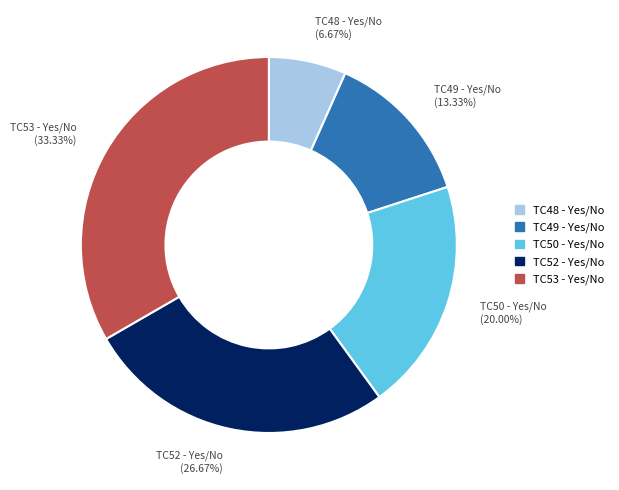

What is the total percentage of TC53 - Yes/No and TC50 - Yes/No?

53.3%